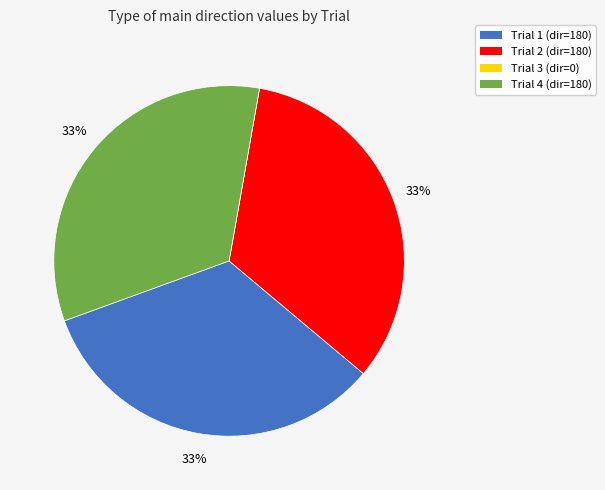

To the nearest percent, what is the difference between the largest and smallest slice percentages?

33%